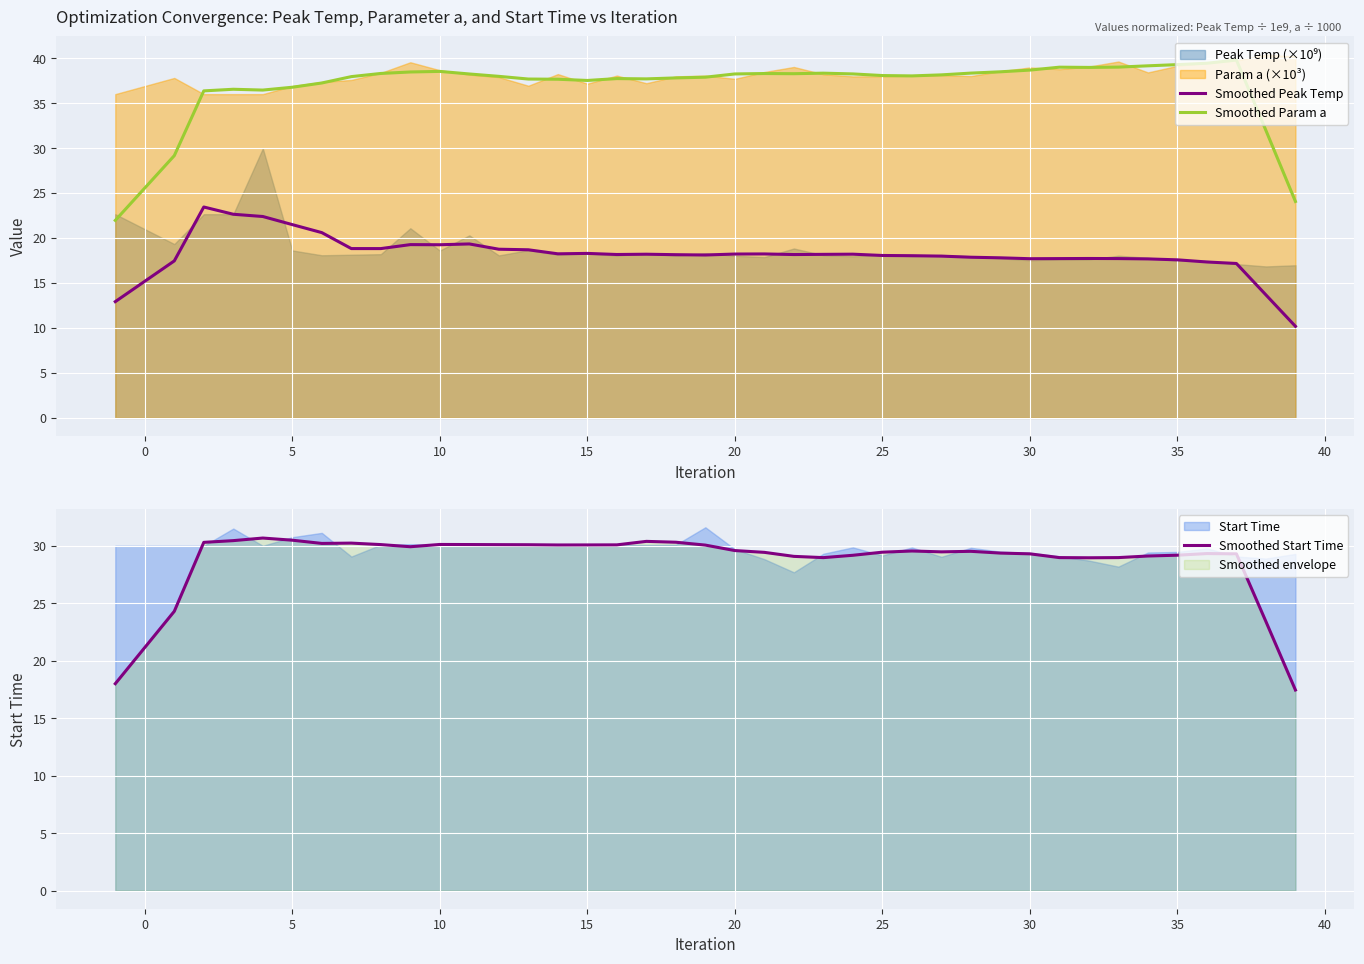

True or false: Smoothed Param a and Smoothed Peak Temp intersect in this chart.

False